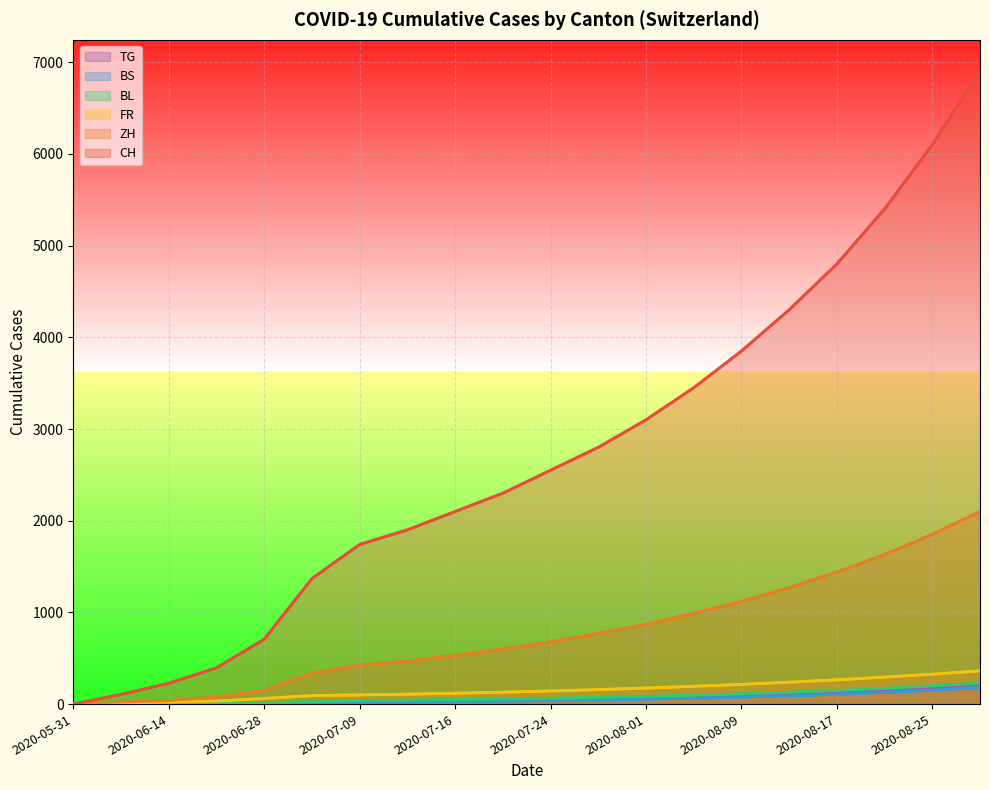

Is it true that BL equals 79 at 2020-07-16?

False